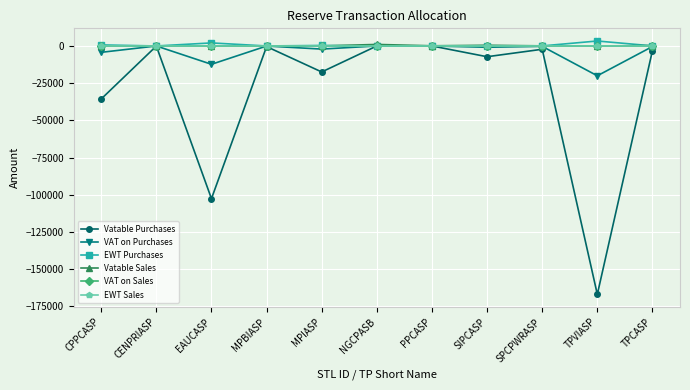

How many series are shown in this chart?

6